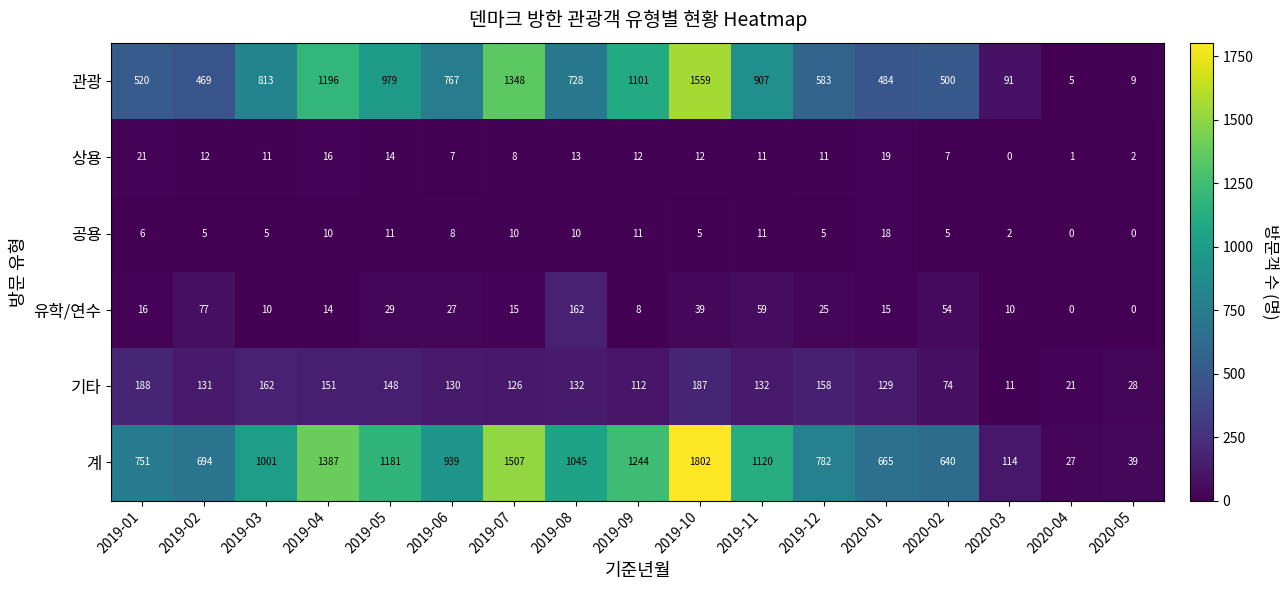

The value of 유학/연수 at 2019-04 is 18. True or false?

False